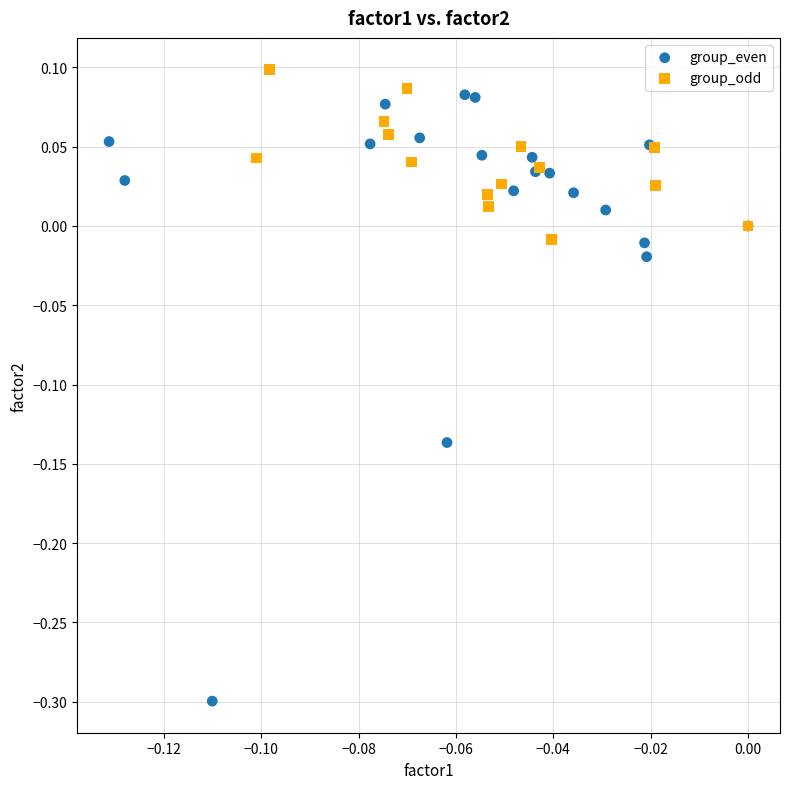

Which series has the widest spread of Y values?

group_even